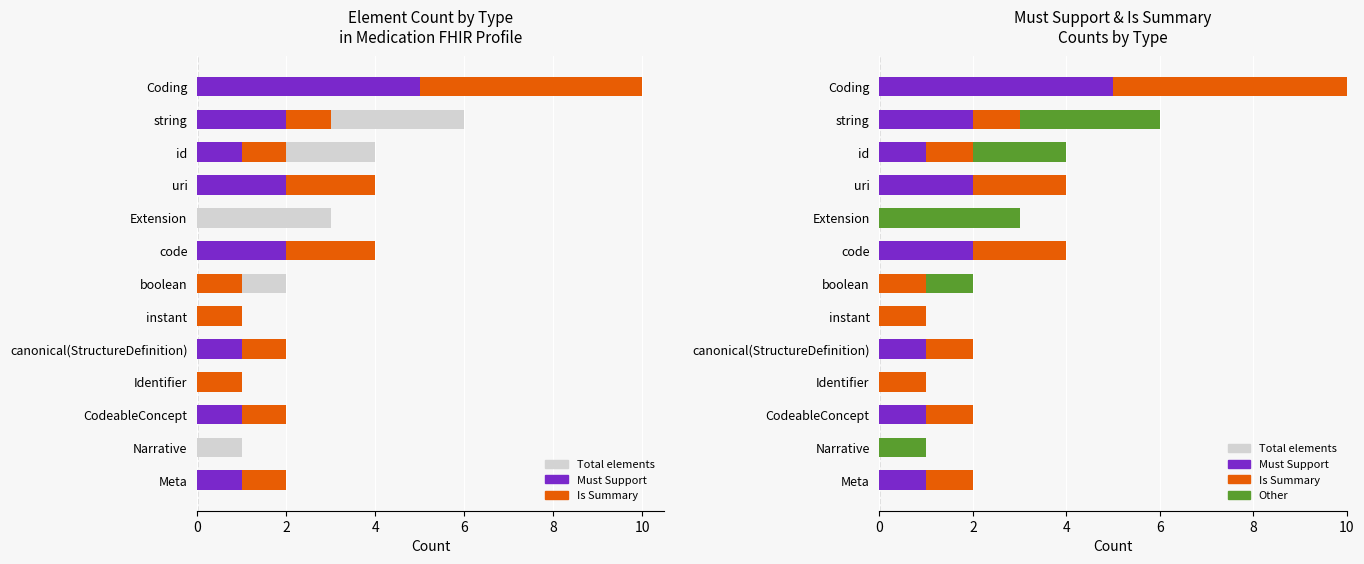

What is the total value across all series at Identifier?

2